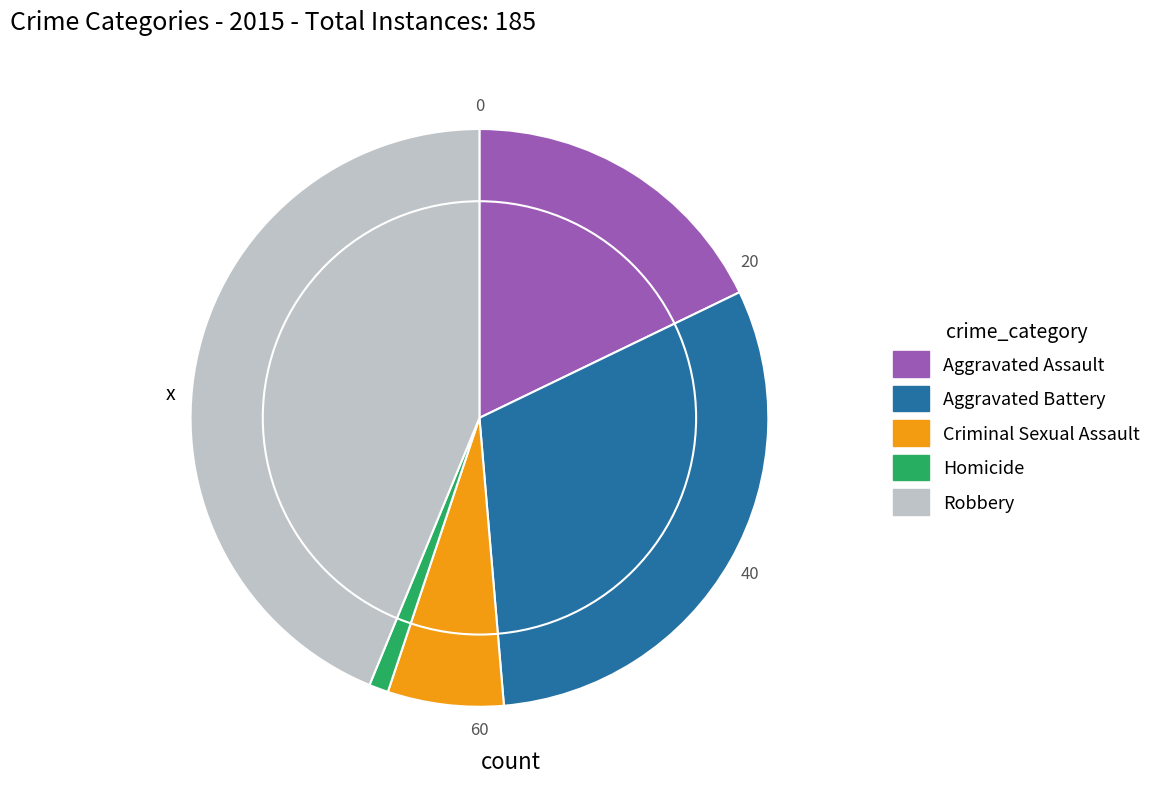

How many slices are in this pie chart?

5